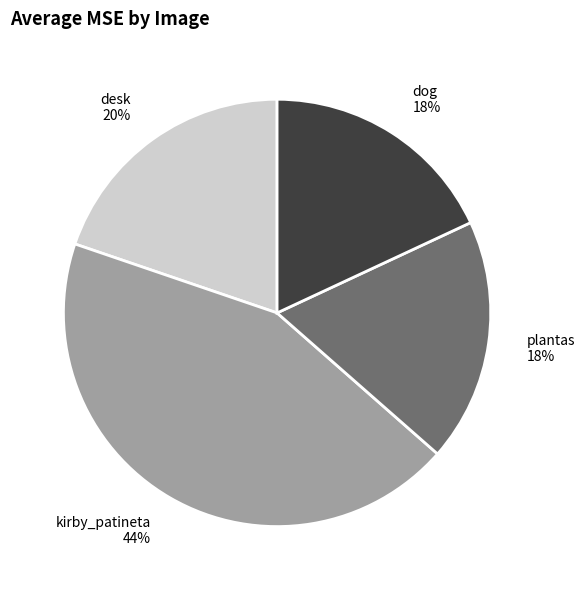

How many slices are in this pie chart?

4